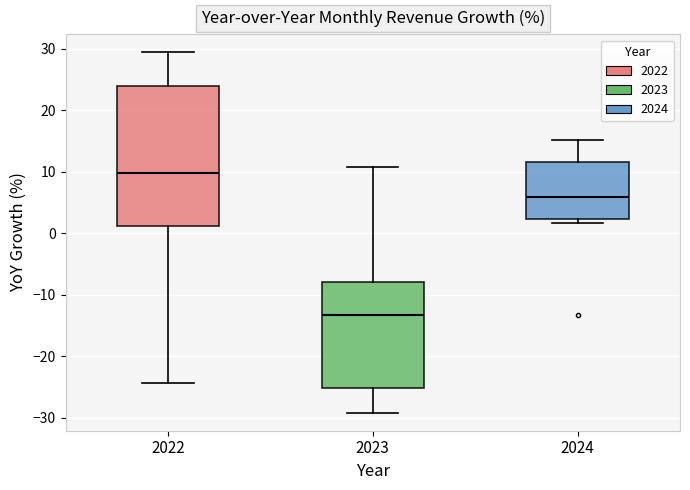

Reading left to right, read every box against the y-axis: the position of its median line, the range the box covers, and the ends of its whiskers. The values are not printed on the chart, so give them approximately, as read against the axis.

2022: median 10, box 1 to 24, whiskers -24 to 29
2023: median -13, box -25 to -8, whiskers -29 to 11
2024: median 6, box 2 to 12, whiskers 2 (just below the box's lower edge) to 15